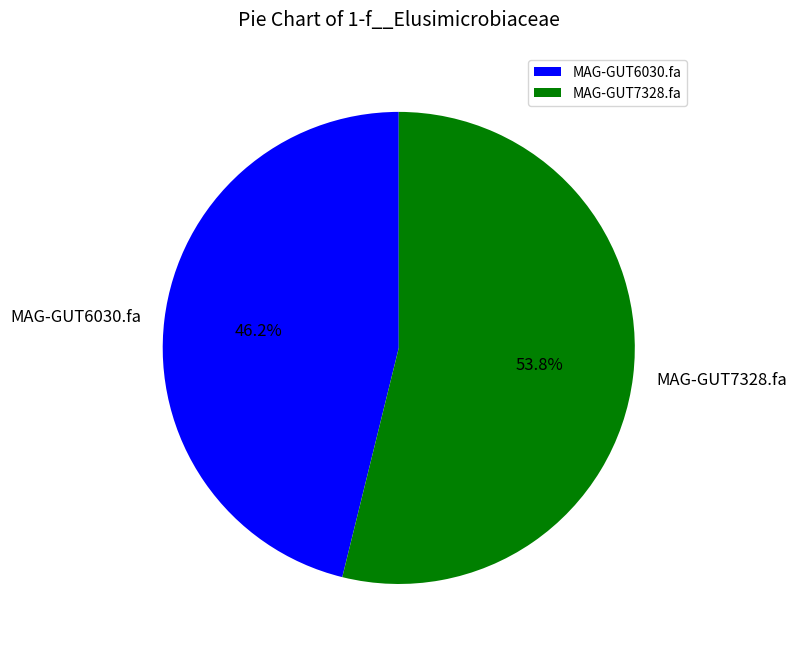

Between MAG-GUT6030.fa and MAG-GUT7328.fa, which is larger?

MAG-GUT7328.fa